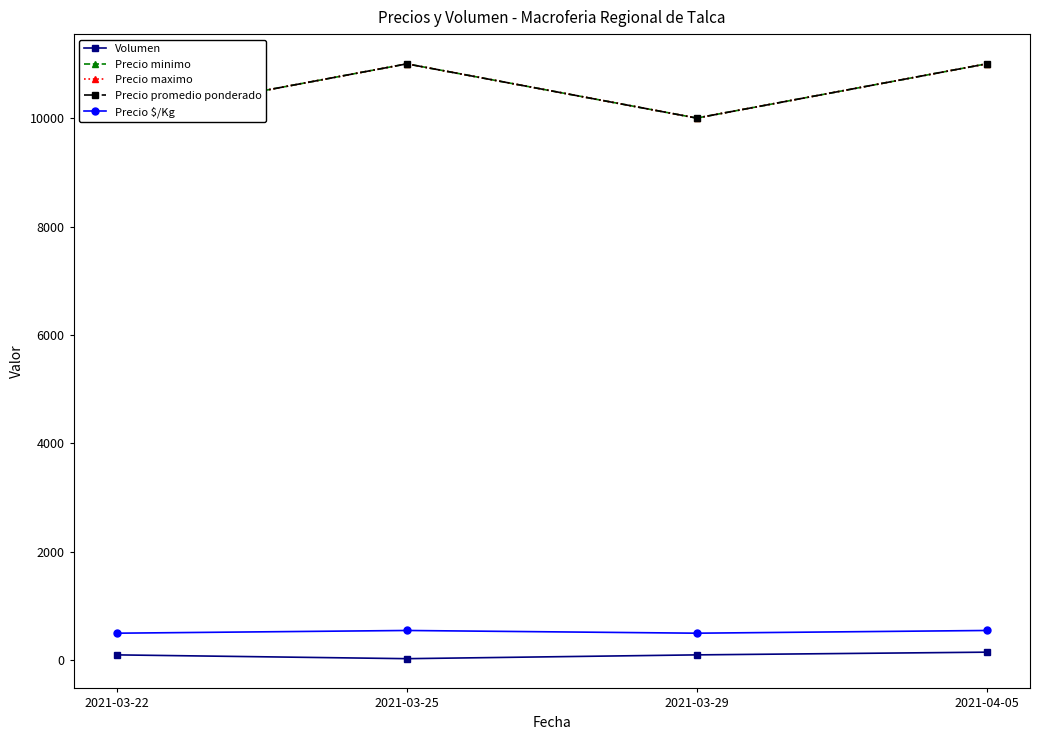

How many lines are shown in the chart?

5